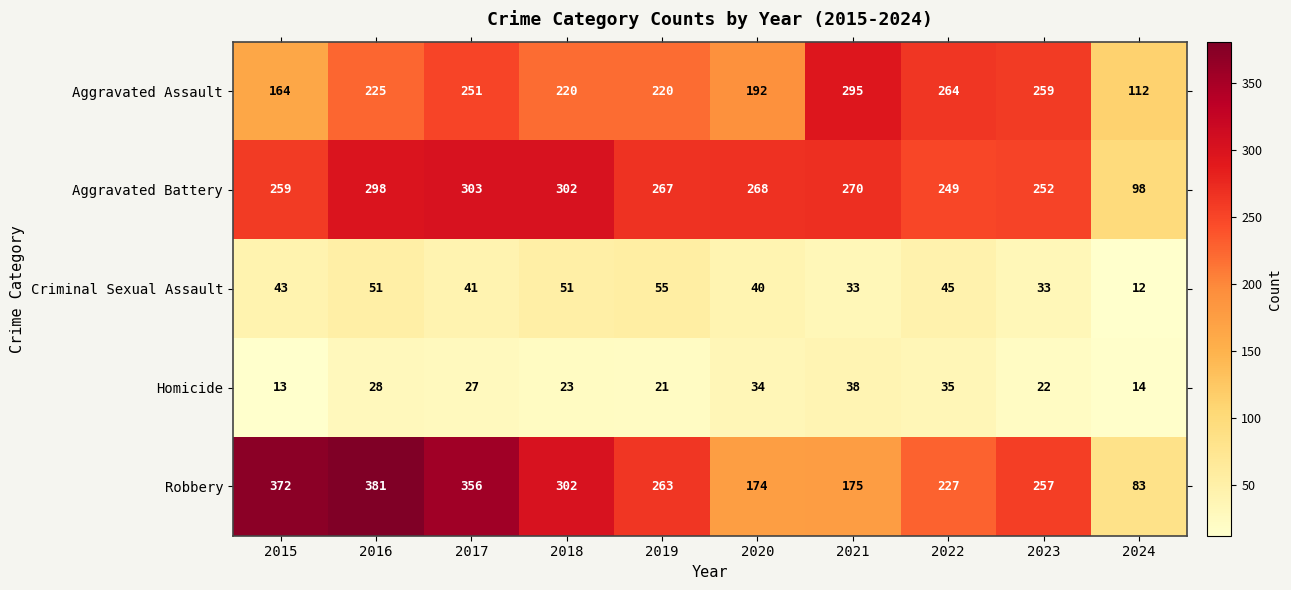

Count the number of data series in this chart.

5